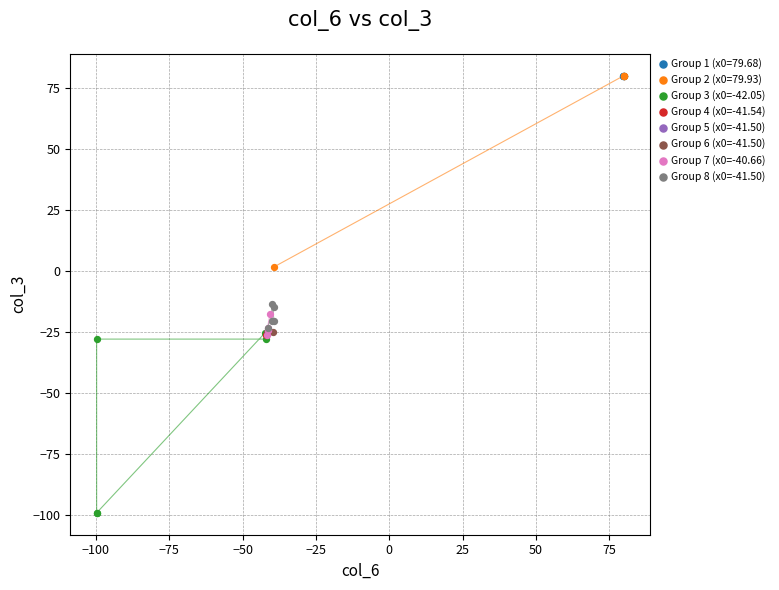

What are all the series names shown in the legend?

Group 1 (x0=79.68), Group 2 (x0=79.93), Group 3 (x0=-42.05), Group 4 (x0=-41.54), Group 5 (x0=-41.50), Group 6 (x0=-41.50), Group 7 (x0=-40.66), Group 8 (x0=-41.50)